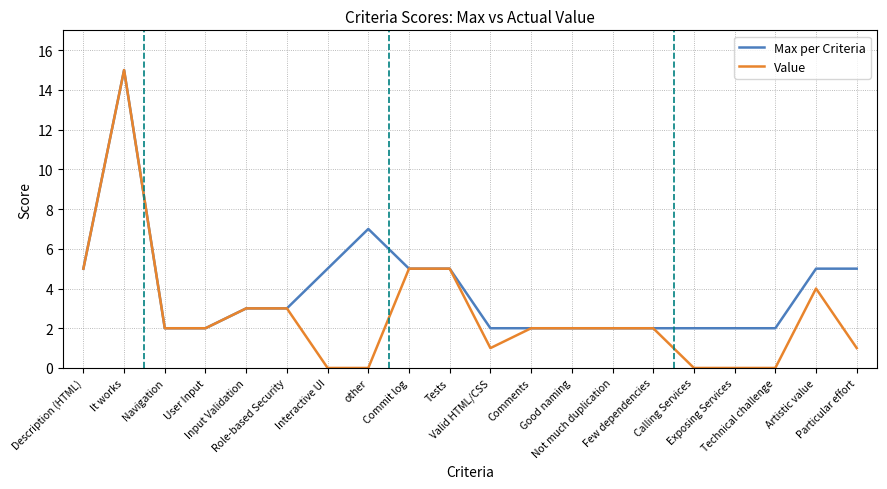

Which series has the largest range (max minus min)?

Value